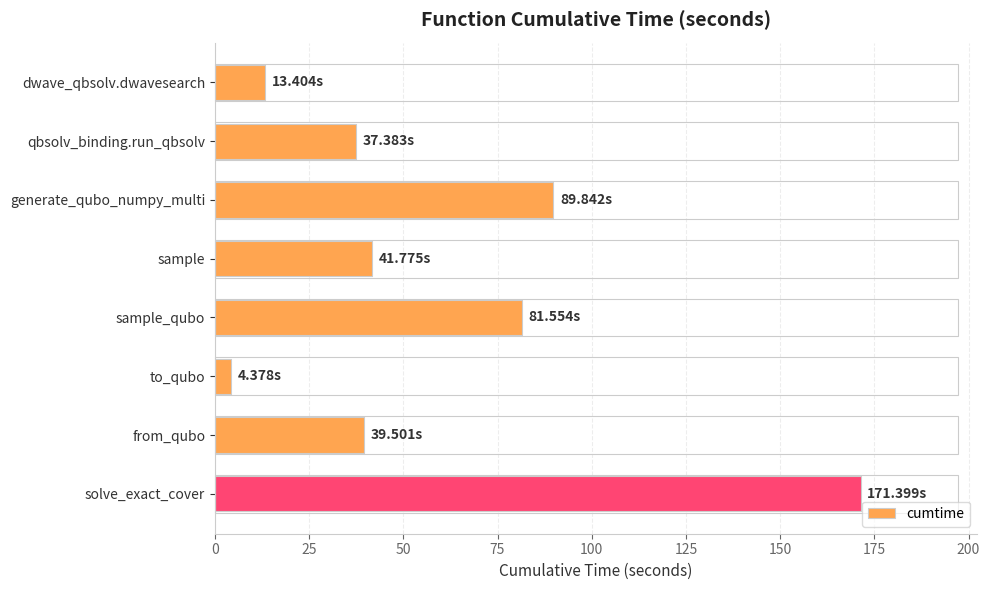

What is the difference between the second highest and minimum values?

85.5